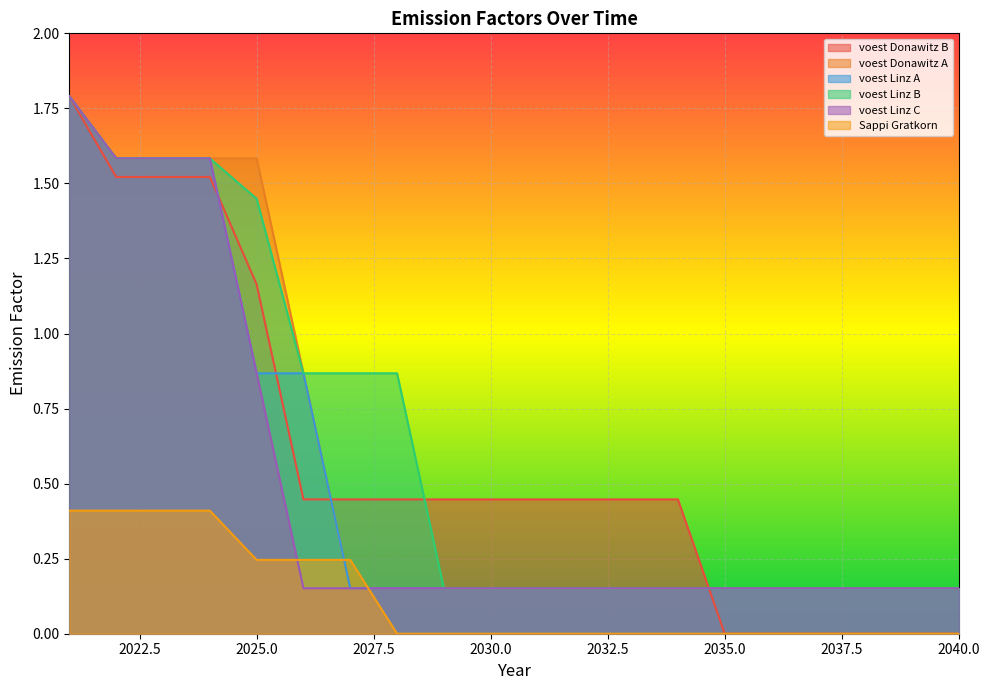

Which category has the highest value across all series?

2021